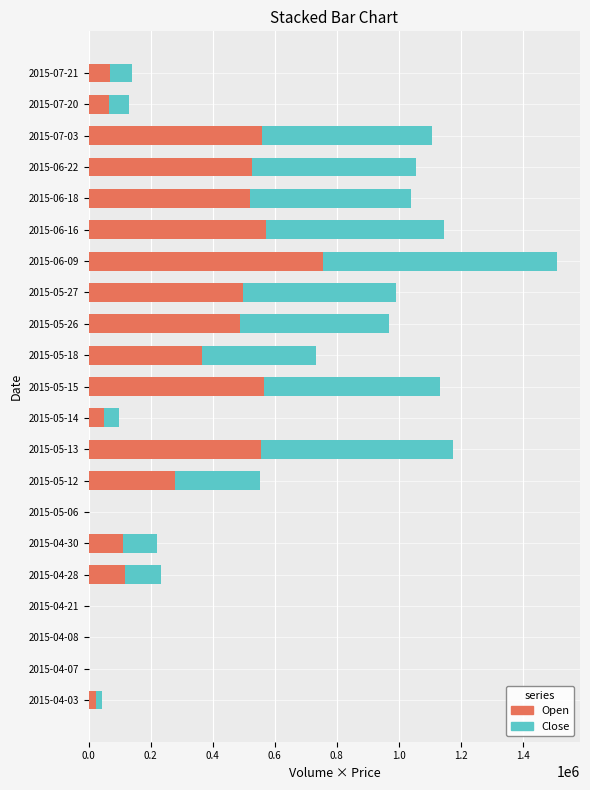

What is the total value across all series at 2015-05-13?

1176495.0